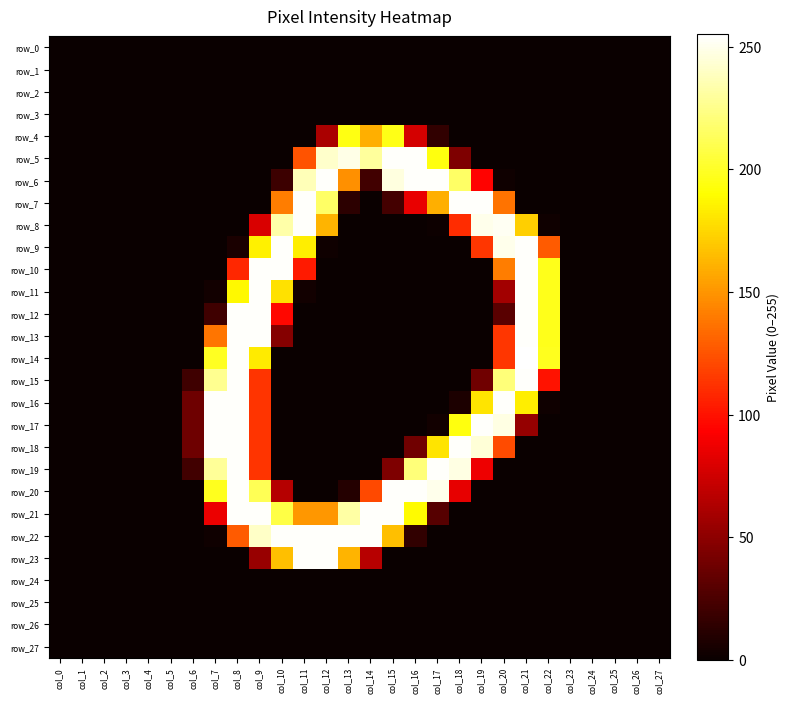

Reading left to right, list all the values displayed in this chart.

row_0: 0	0	0	0	0	0	0	0	0	0	0	0	0	0	0	0	0	0	0	0	0	0	0	0	0	0	0	0
row_1: 0	0	0	0	0	0	0	0	0	0	0	0	0	0	0	0	0	0	0	0	0	0	0	0	0	0	0	0
row_2: 0	0	0	0	0	0	0	0	0	0	0	0	0	0	0	0	0	0	0	0	0	0	0	0	0	0	0	0
row_3: 0	0	0	0	0	0	0	0	0	0	0	0	0	0	0	0	0	0	0	0	0	0	0	0	0	0	0	0
row_4: 0	0	0	0	0	0	0	0	0	0	0	0	61	195	160	196	77	15	0	0	0	0	0	0	0	0	0	0
row_5: 0	0	0	0	0	0	0	0	0	0	0	125	242	249	230	254	254	194	44	0	0	0	0	0	0	0	0	0
row_6: 0	0	0	0	0	0	0	0	0	0	19	237	254	148	21	247	254	254	216	94	2	0	0	0	0	0	0	0
row_7: 0	0	0	0	0	0	0	0	0	0	141	254	216	13	0	22	85	160	254	254	137	0	0	0	0	0	0	0
row_8: 0	0	0	0	0	0	0	0	0	79	233	254	162	0	0	0	0	1	110	250	252	172	2	0	0	0	0	0
row_9: 0	0	0	0	0	0	0	0	6	185	254	184	2	0	0	0	0	0	0	114	250	254	128	0	0	0	0	0
row_10: 0	0	0	0	0	0	0	0	108	254	254	103	0	0	0	0	0	0	0	0	141	254	197	0	0	0	0	0
row_11: 0	0	0	0	0	0	0	3	188	254	179	3	0	0	0	0	0	0	0	0	58	254	197	0	0	0	0	0
row_12: 0	0	0	0	0	0	0	20	254	254	96	0	0	0	0	0	0	0	0	0	30	254	197	0	0	0	0	0
row_13: 0	0	0	0	0	0	0	138	254	254	47	0	0	0	0	0	0	0	0	0	114	254	197	0	0	0	0	0
row_14: 0	0	0	0	0	0	0	199	254	183	0	0	0	0	0	0	0	0	0	0	114	255	198	0	0	0	0	0
row_15: 0	0	0	0	0	0	20	227	254	113	0	0	0	0	0	0	0	0	0	39	221	254	100	0	0	0	0	0
row_16: 0	0	0	0	0	0	38	254	254	113	0	0	0	0	0	0	0	0	7	180	254	184	2	0	0	0	0	0
row_17: 0	0	0	0	0	0	38	254	254	113	0	0	0	0	0	0	0	3	194	254	248	53	0	0	0	0	0	0
row_18: 0	0	0	0	0	0	38	254	254	113	0	0	0	0	0	0	39	180	254	245	122	0	0	0	0	0	0	0
row_19: 0	0	0	0	0	0	21	229	254	113	0	0	0	0	0	44	221	254	248	87	0	0	0	0	0	0	0	0
row_20: 0	0	0	0	0	0	0	198	254	212	65	0	0	10	121	254	254	250	84	0	0	0	0	0	0	0	0	0
row_21: 0	0	0	0	0	0	0	86	254	254	208	151	151	232	254	254	189	29	0	0	0	0	0	0	0	0	0	0
row_22: 0	0	0	0	0	0	0	2	128	241	254	254	254	254	254	166	15	0	0	0	0	0	0	0	0	0	0	0
row_23: 0	0	0	0	0	0	0	0	0	54	166	254	254	162	66	0	0	0	0	0	0	0	0	0	0	0	0	0
row_24: 0	0	0	0	0	0	0	0	0	0	0	0	0	0	0	0	0	0	0	0	0	0	0	0	0	0	0	0
row_25: 0	0	0	0	0	0	0	0	0	0	0	0	0	0	0	0	0	0	0	0	0	0	0	0	0	0	0	0
row_26: 0	0	0	0	0	0	0	0	0	0	0	0	0	0	0	0	0	0	0	0	0	0	0	0	0	0	0	0
row_27: 0	0	0	0	0	0	0	0	0	0	0	0	0	0	0	0	0	0	0	0	0	0	0	0	0	0	0	0